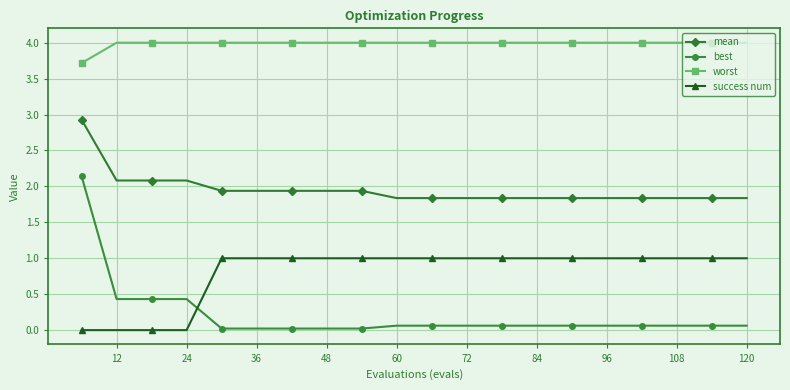

What is the sum of all worst values?

79.7